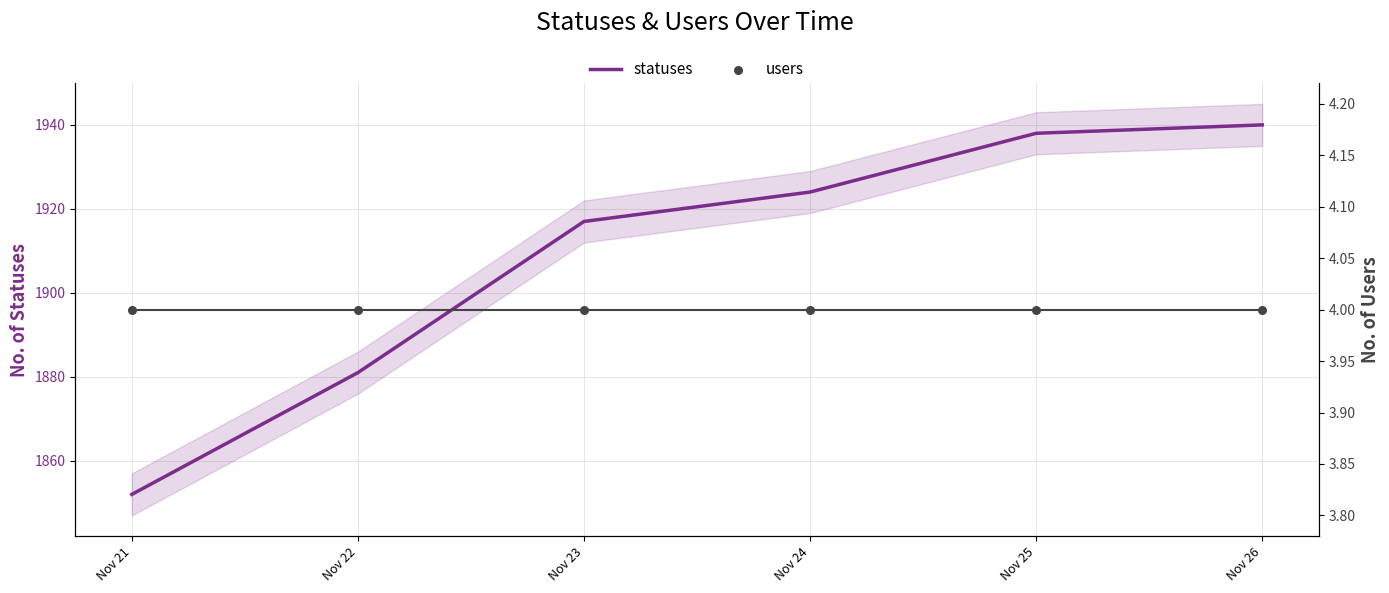

Which series has the largest total across all categories?

statuses